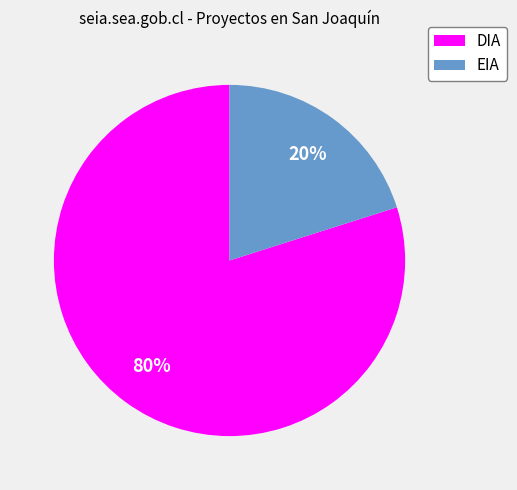

Which slice is the smallest?

EIA